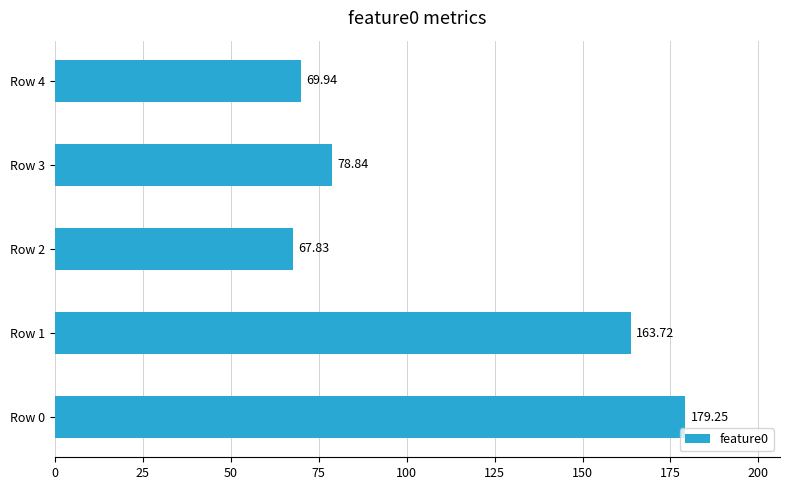

What is the change in value from Row 0 to Row 1?

-15.5